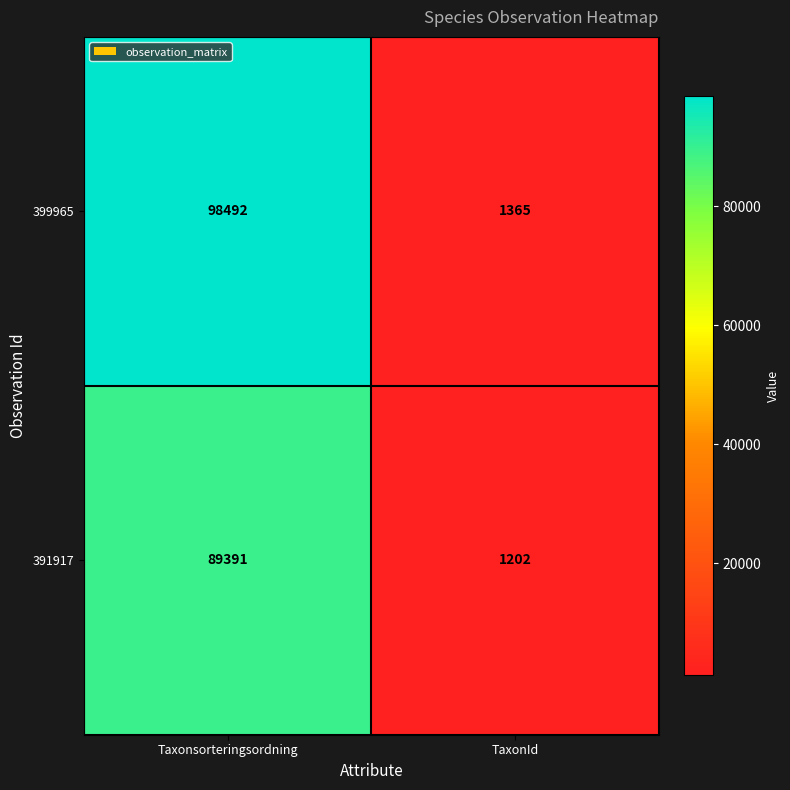

What is the sum of all 399965 values?

99857